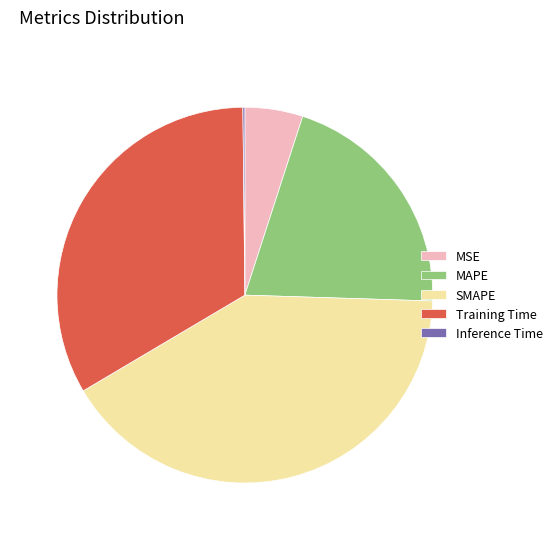

Is SMAPE the majority of the pie?

No